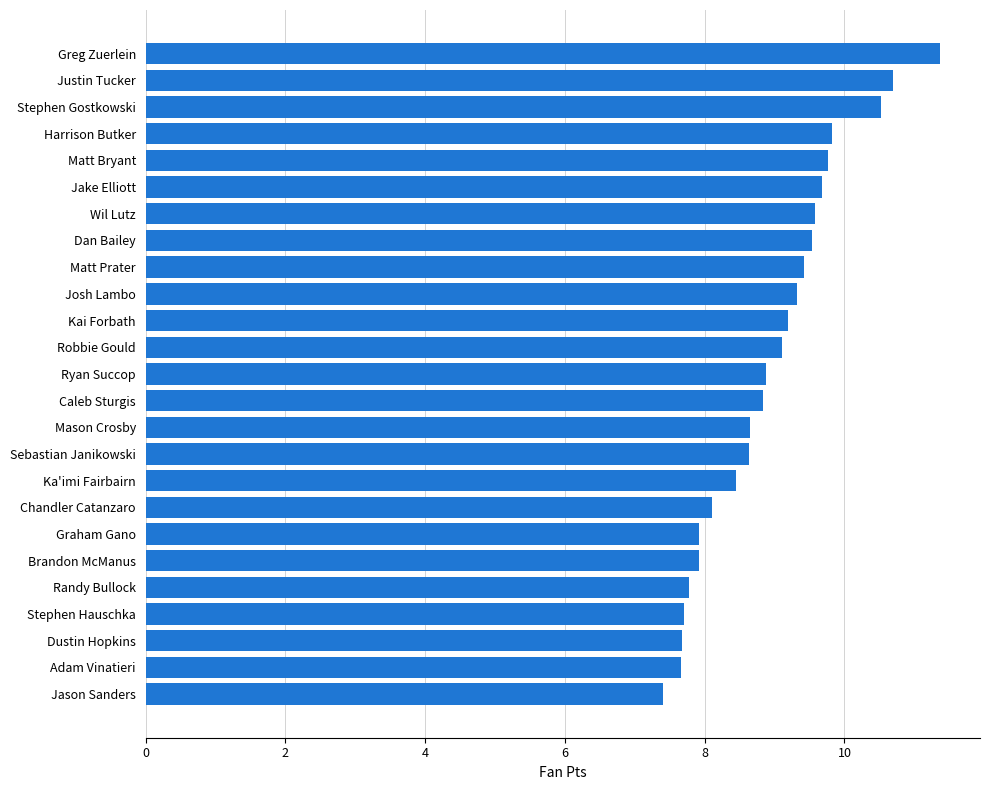

At which category does the chart reach its peak across all series?

Greg Zuerlein